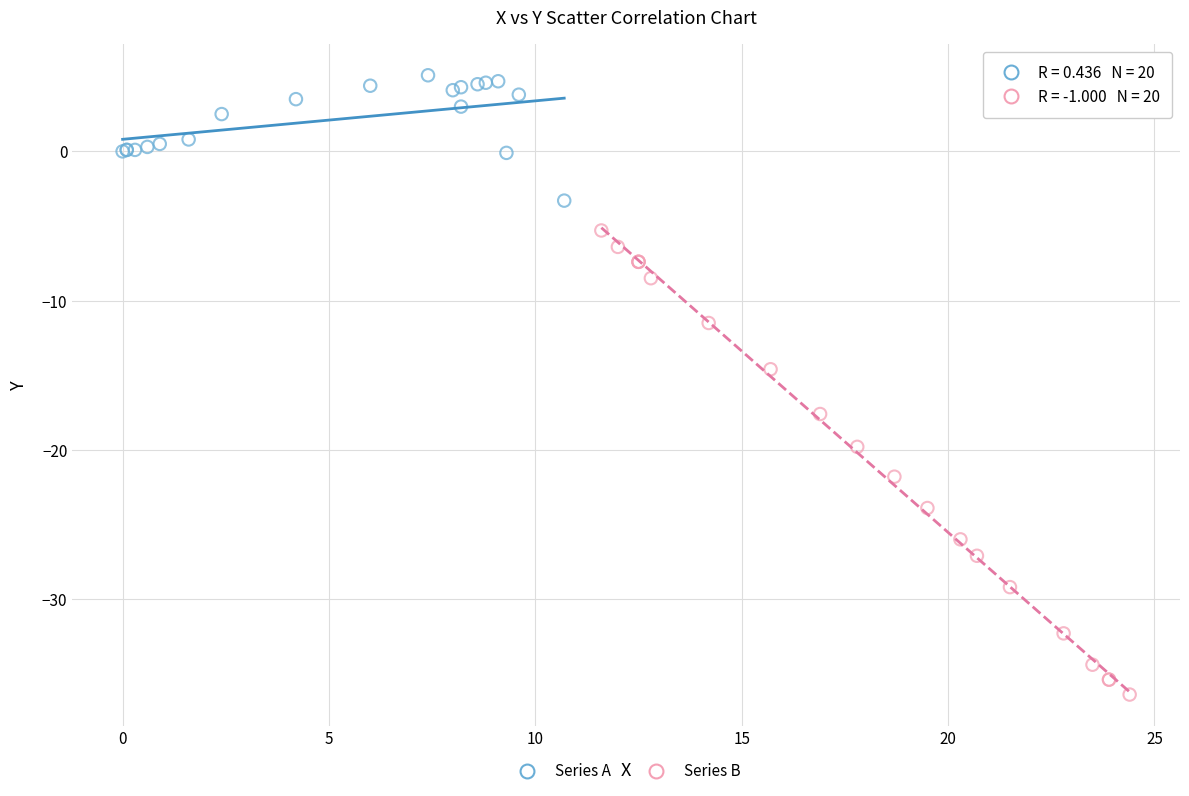

What are all the series names shown in the legend?

Series A, Series B